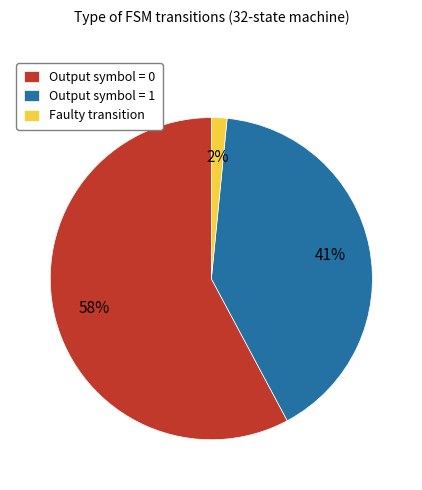

Rank the categories by value from lowest to highest.

Faulty transition, Output symbol = 1, Output symbol = 0